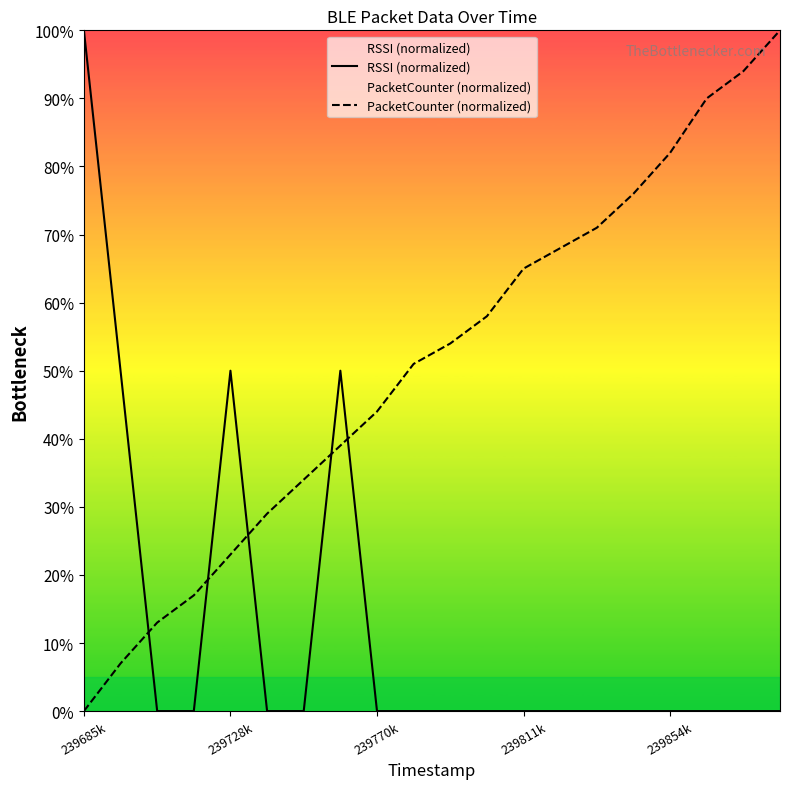

How many values in PacketCounter (normalized) are above zero?

19